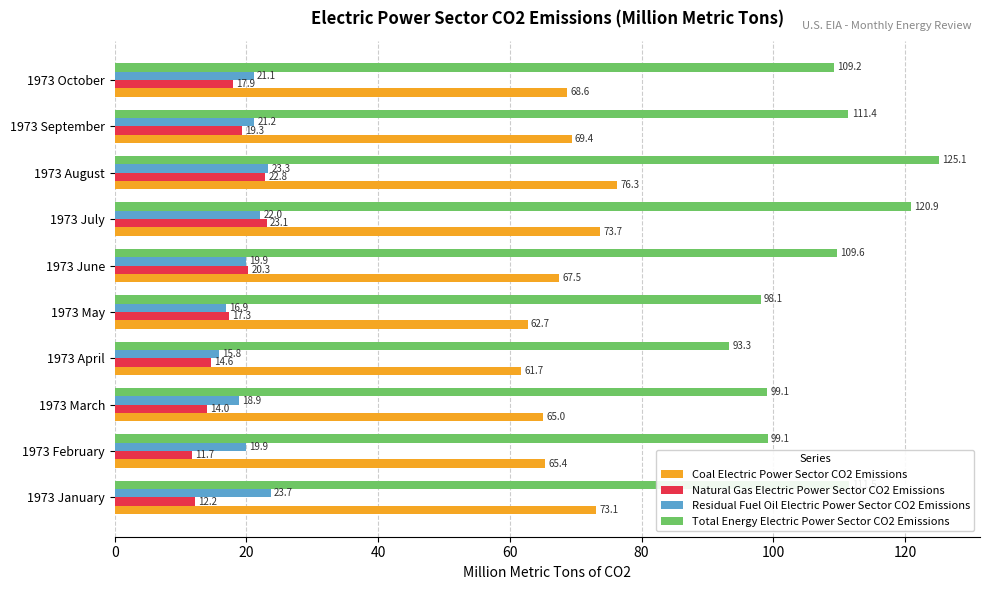

Which series changed the most between 1973 May and 1973 August?

Total Energy Electric Power Sector CO2 Emissions